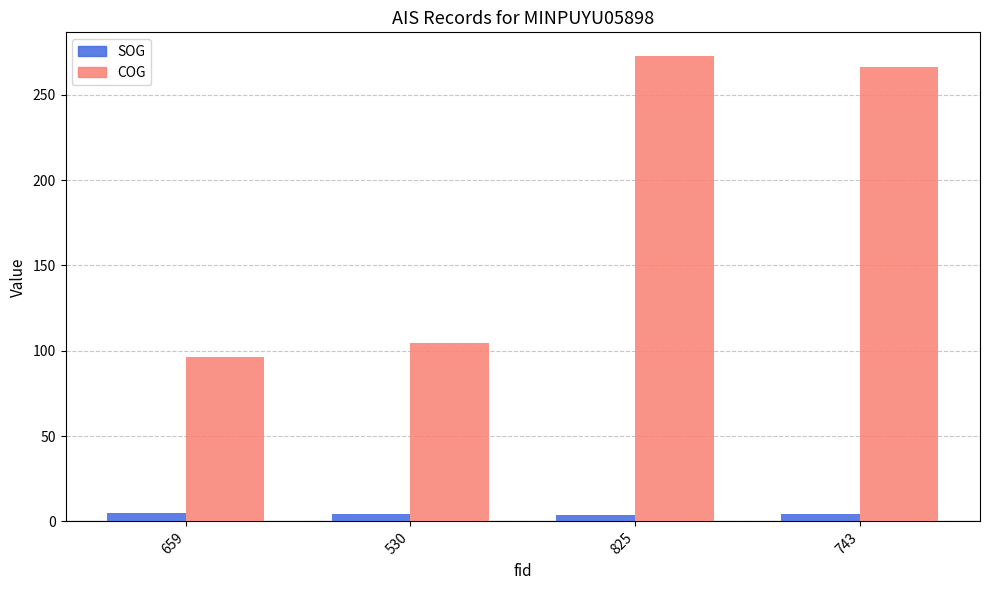

At how many categories does at least one series exceed 91?

4